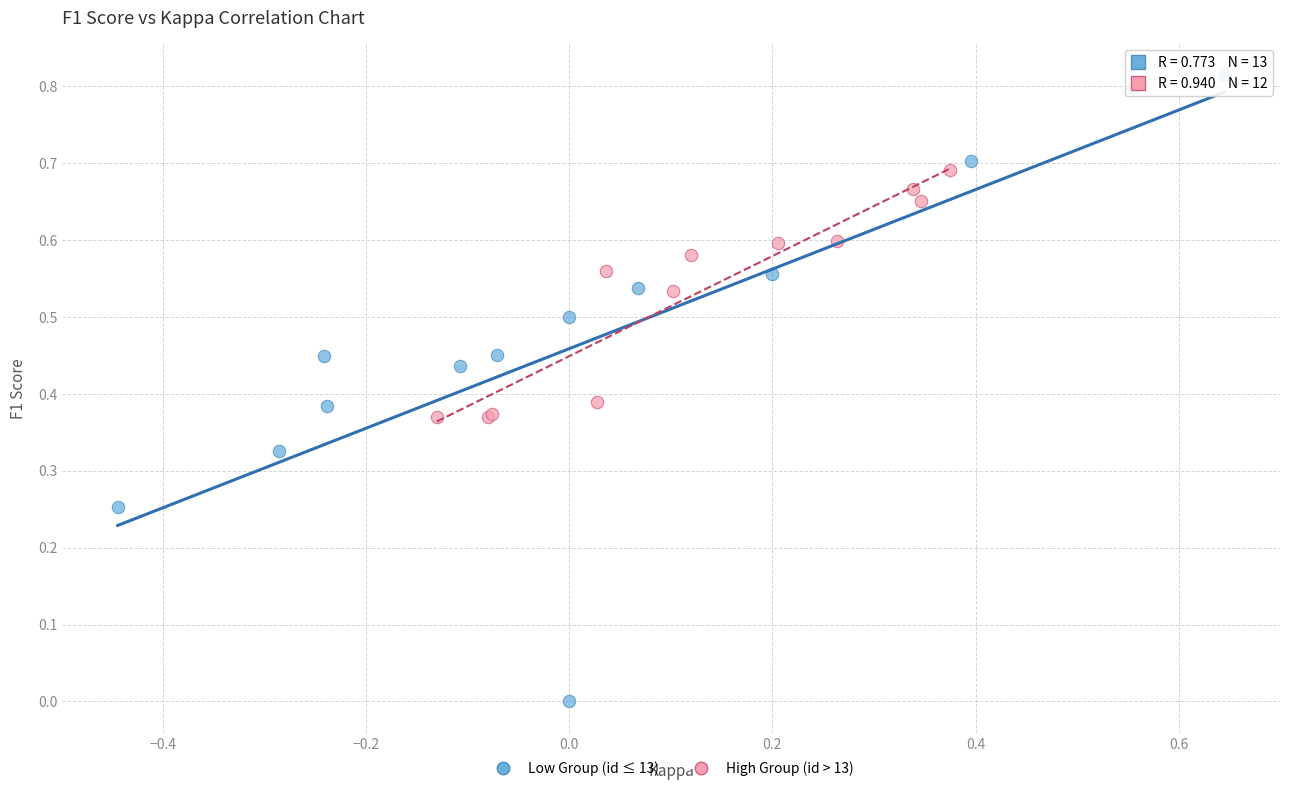

Which series reaches the maximum Y coordinate?

Low Group (id ≤ 13)